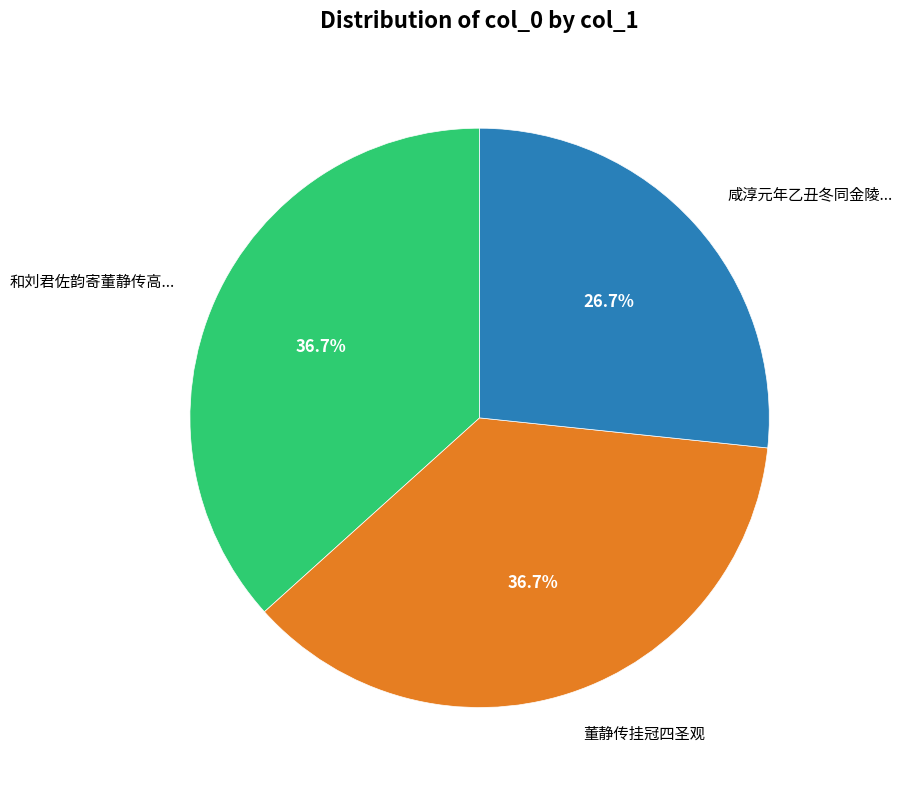

What percentage is the 董静传挂冠四圣观 slice, to the nearest percent?

37%